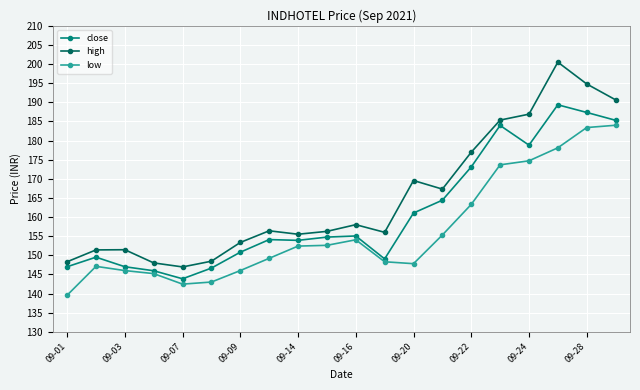

Count the number of categories in the chart.

20